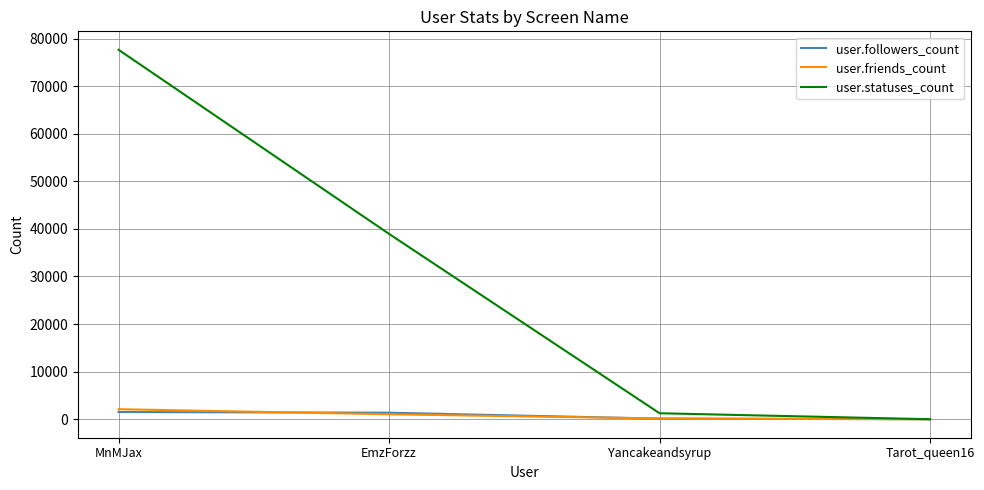

What is the maximum value shown in the chart?

77629